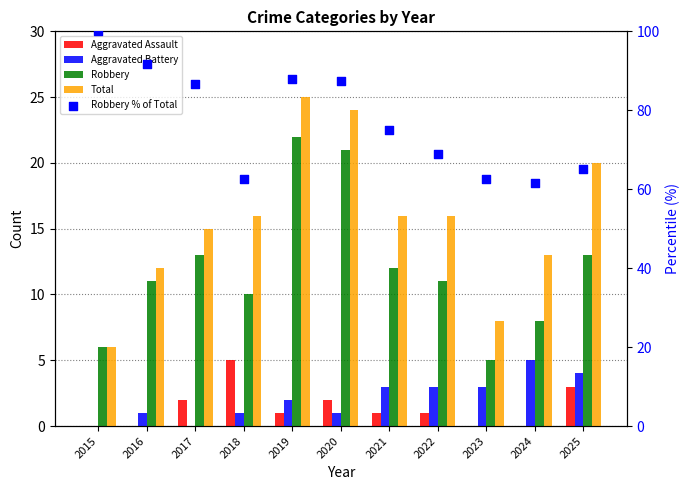

At how many categories does at least one series exceed 99?

1